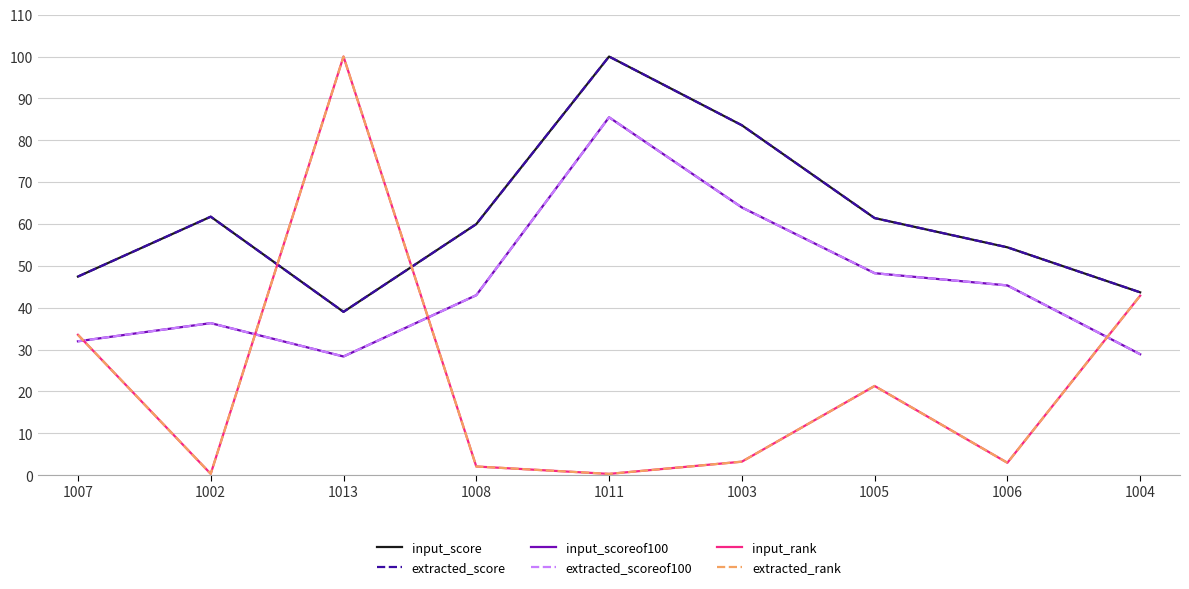

Which label corresponds to the largest value in the chart?

1011